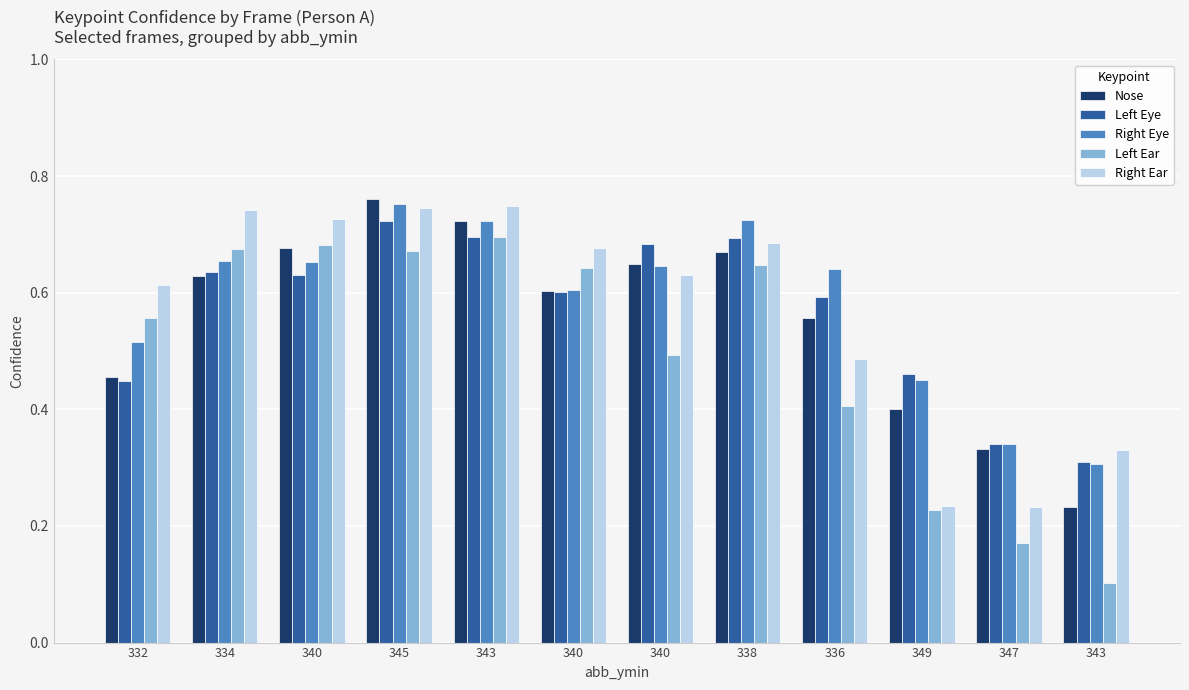

What is the difference between the second highest and second lowest values in the Right Eye series?

0.4